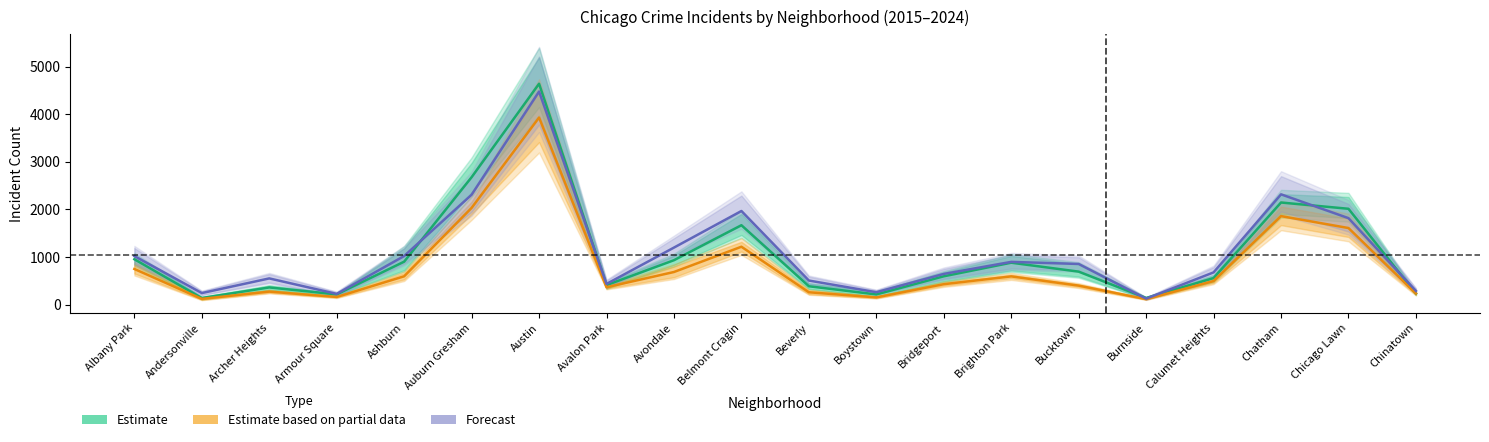

How many interior local peaks does the Forecast series have?

5